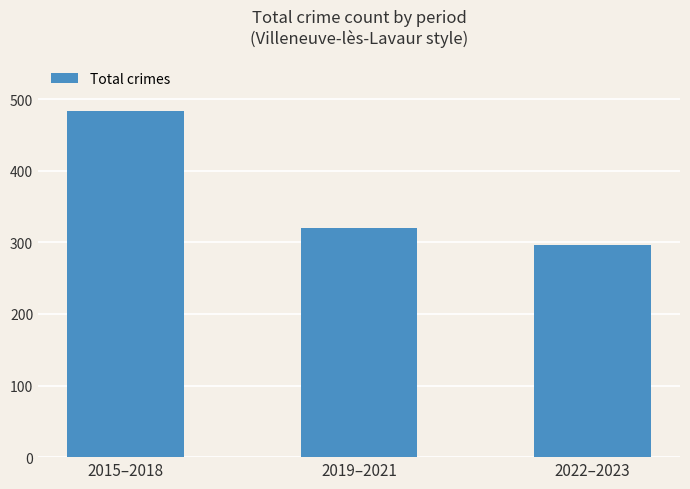

What is the maximum value shown in the chart?

483